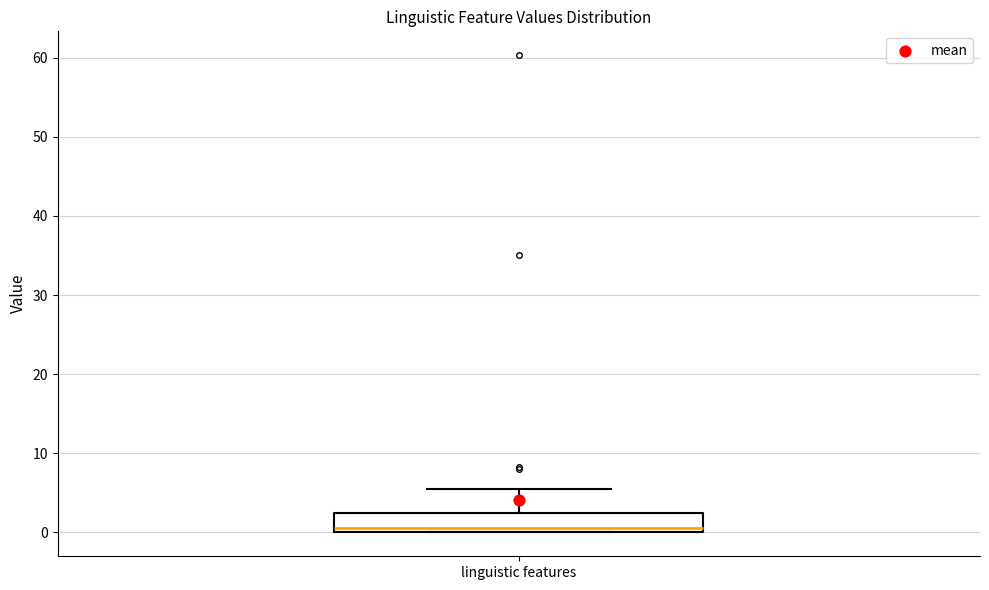

Read this box plot against the y-axis: the position of the median line, the range covered by the box, and the ends of both whiskers. The values are not printed on the chart, so give them approximately, as read against the axis.

median 1, box 0 to 2, whiskers 0 to 5